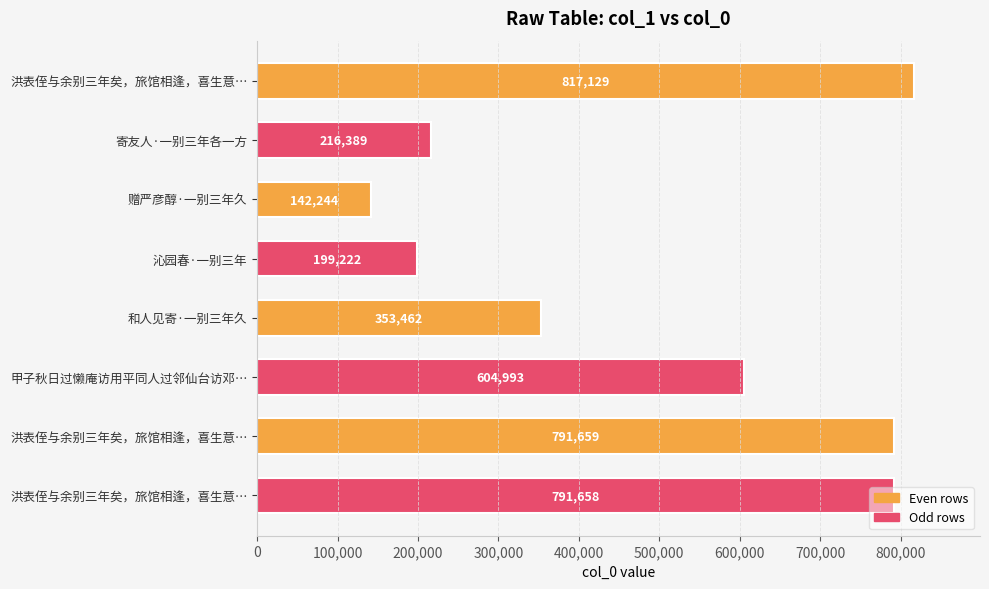

What is the average value?

489594